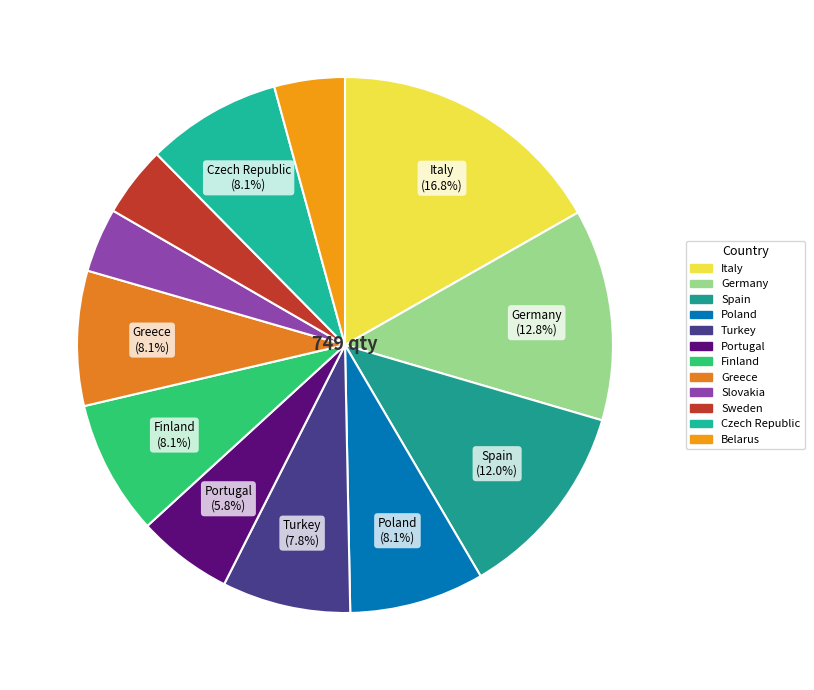

Is it true that Germany is 8% of the pie?

False